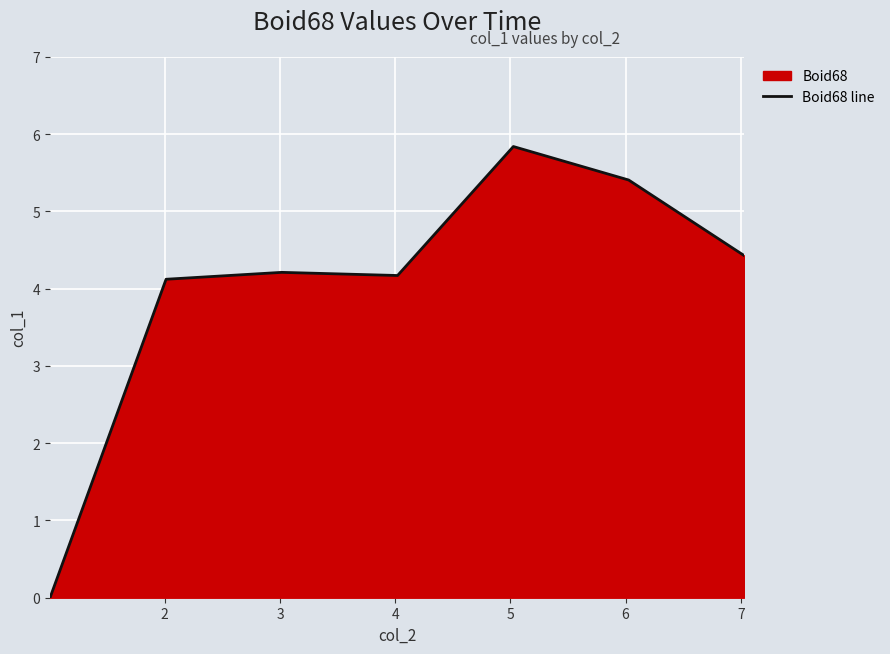

What is the difference between the maximum and minimum values?

5.8